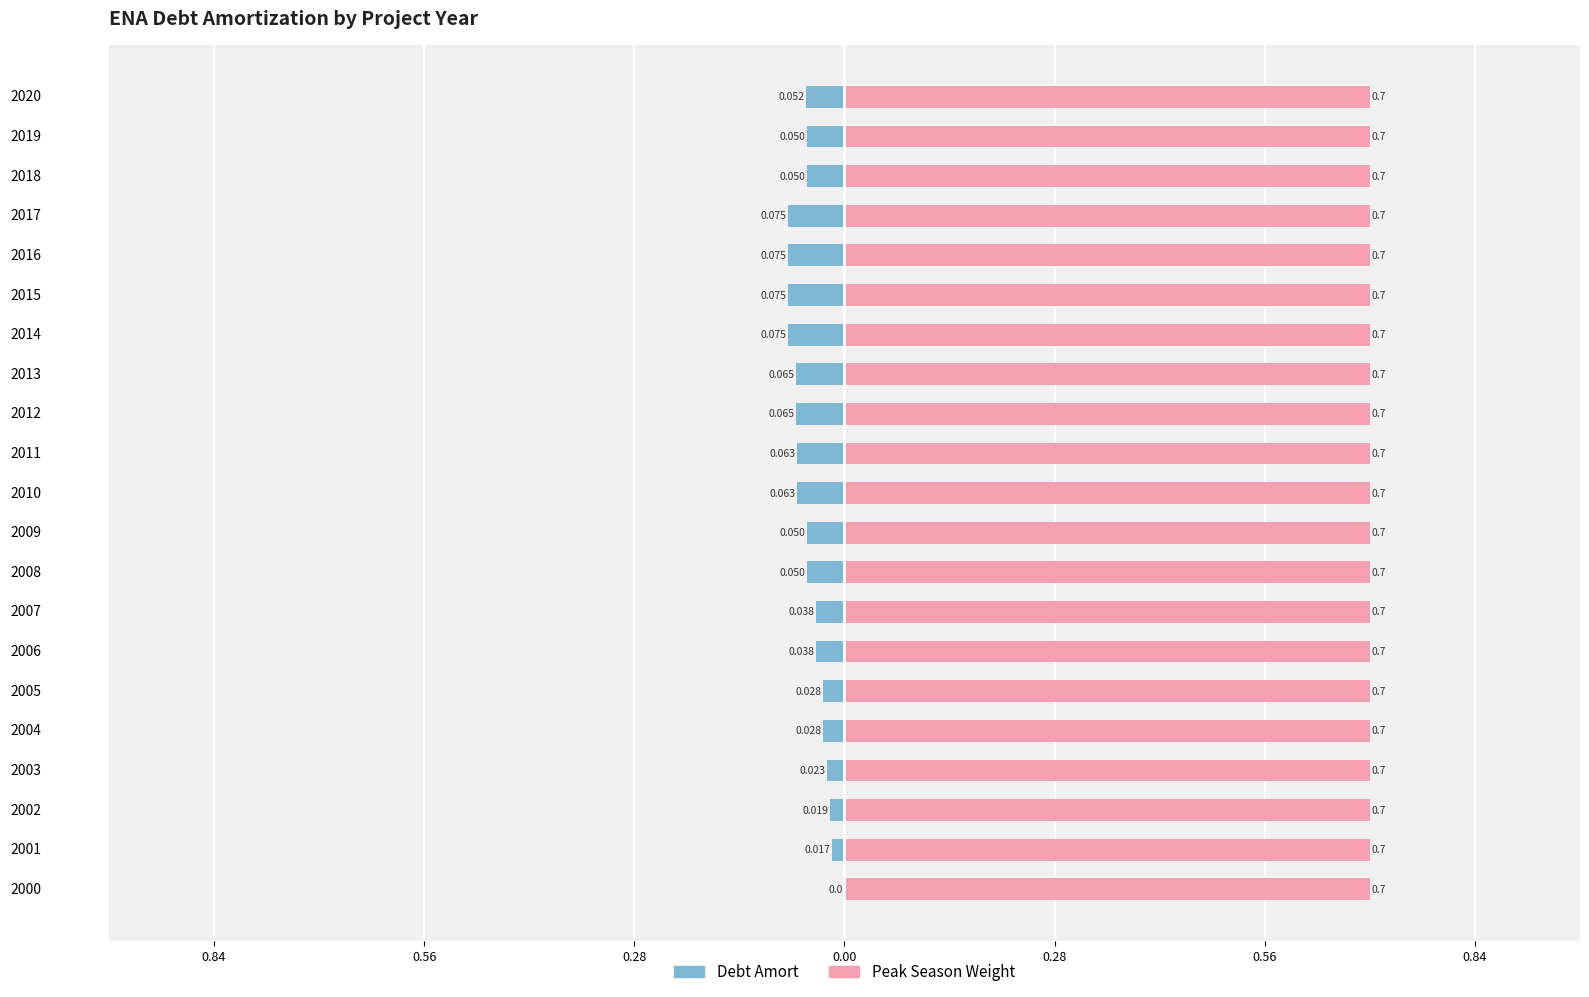

Rank the series by their maximum value, from highest to lowest.

Peak Season Weight, Debt Amort